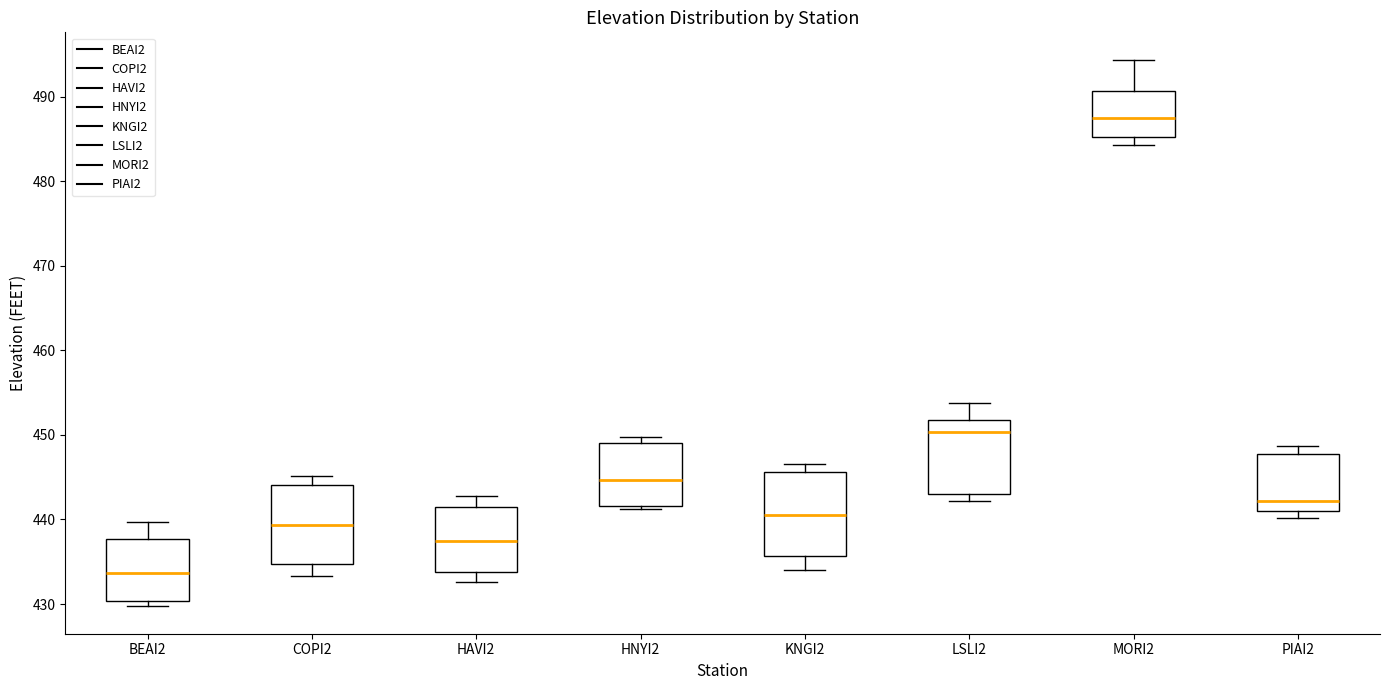

Which box has the lowest median line?

BEAI2